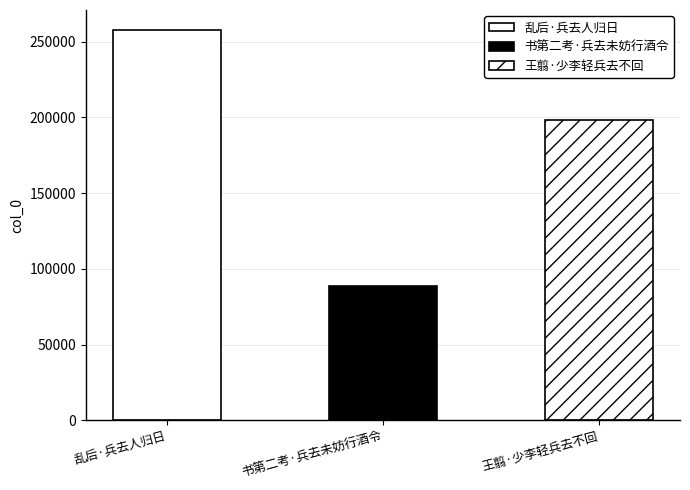

What is the difference between the values at 书第二考·兵去未妨行酒令 and 乱后·兵去人归日?

169014